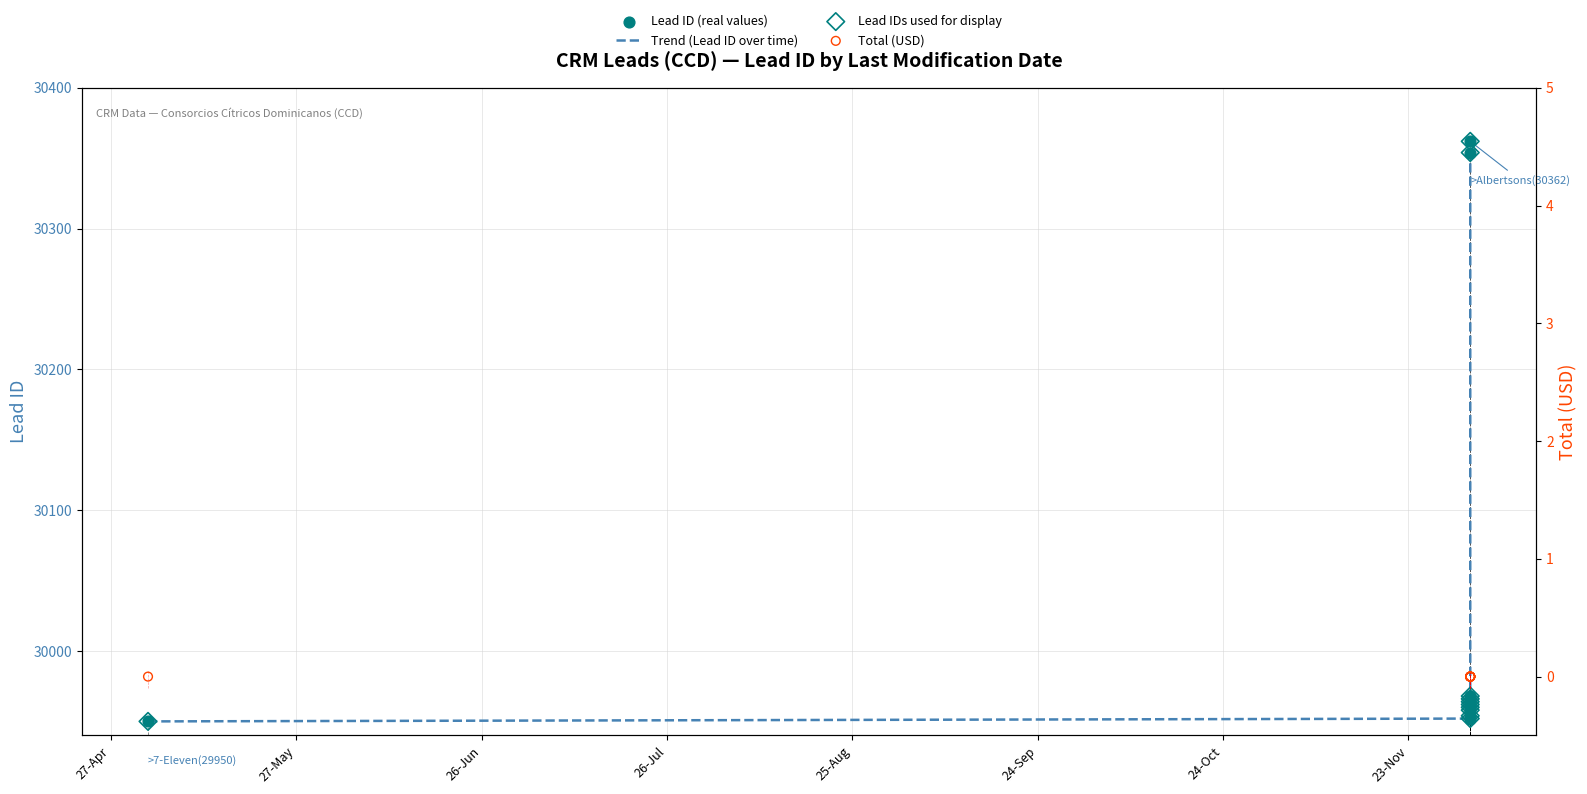

Which series contains the highest Y value?

Trend (Lead ID over time)